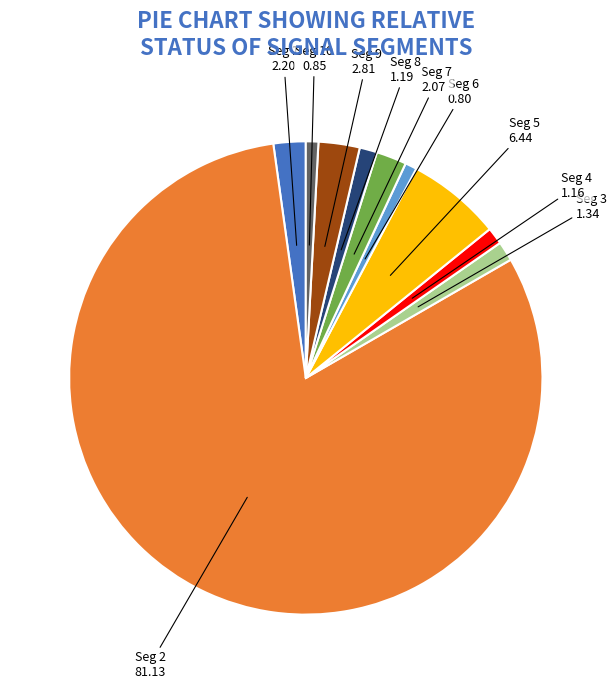

Does any single category account for the majority?

Yes